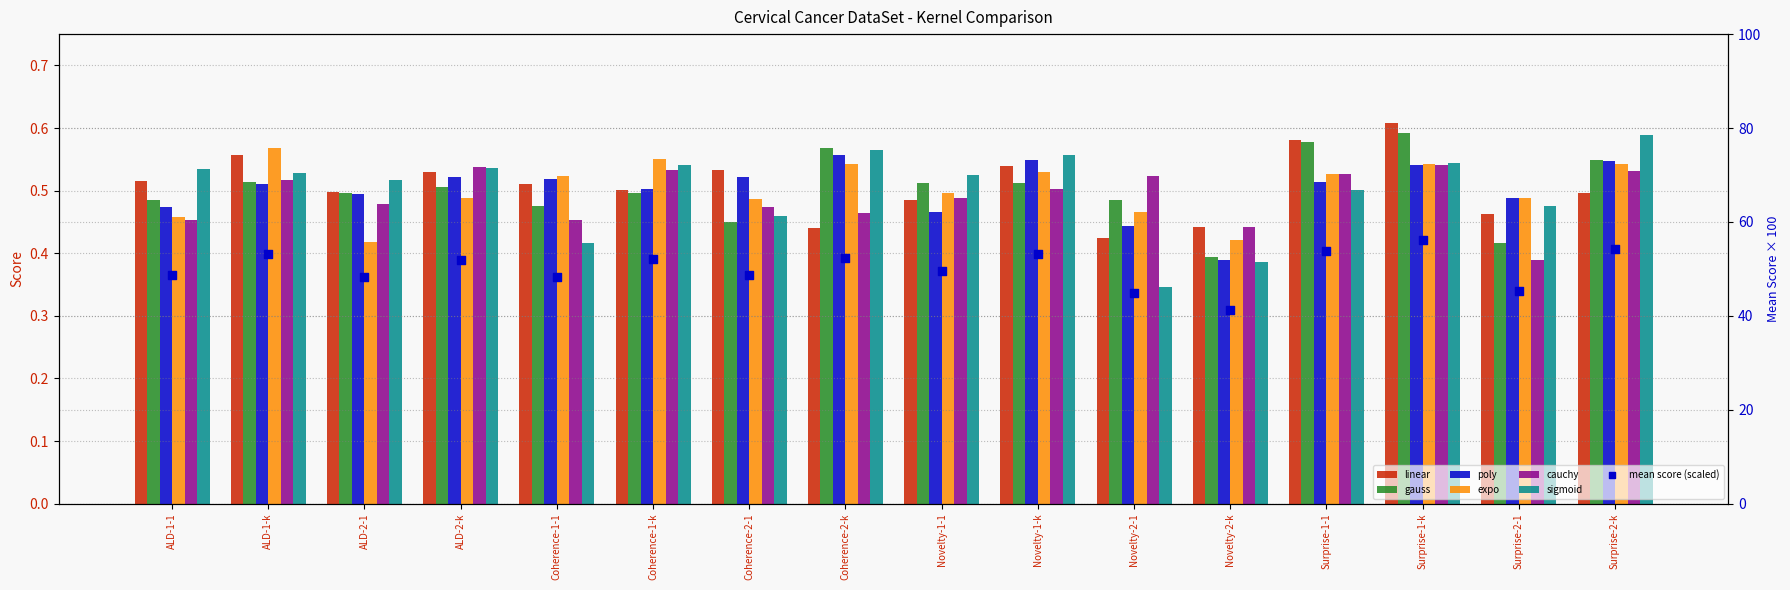

Which series has the largest total across all categories?

linear